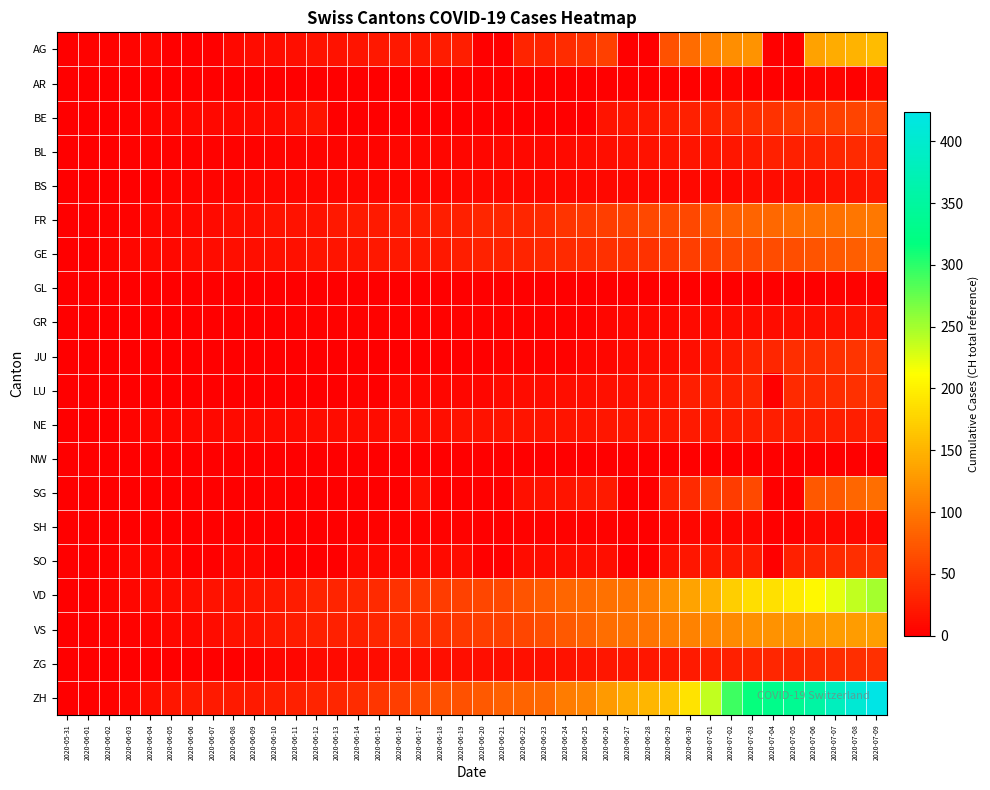

What is the maximum value shown in the chart?

424